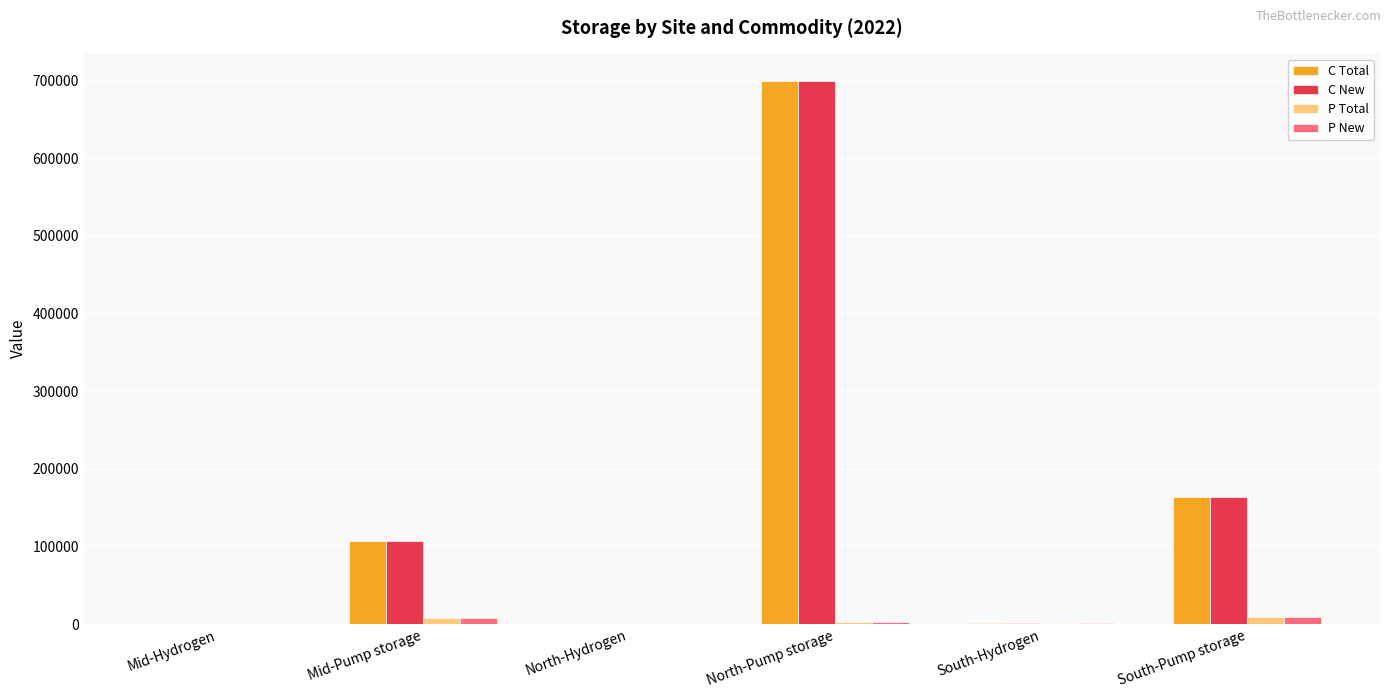

What are all the series names shown in the legend?

C Total, C New, P Total, P New